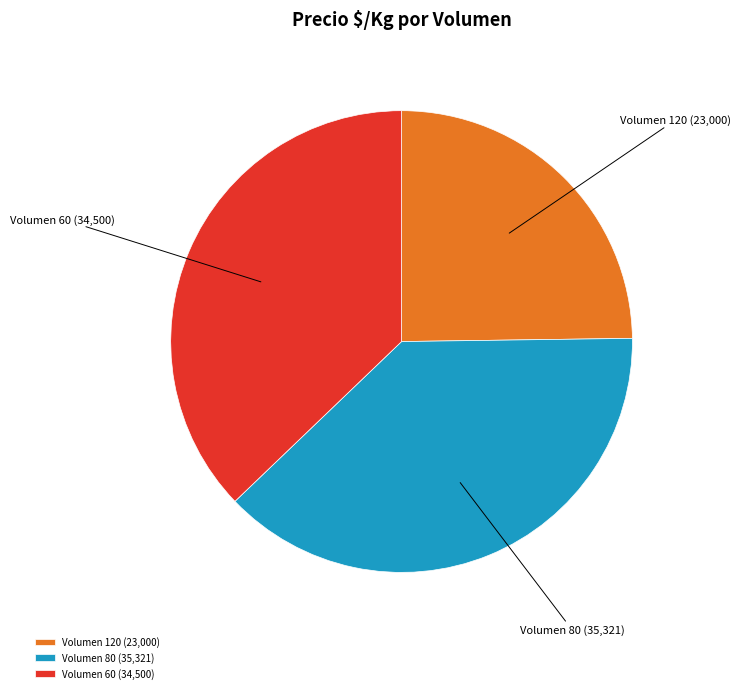

Is it true that Volumen 80 is 29% of the pie?

False